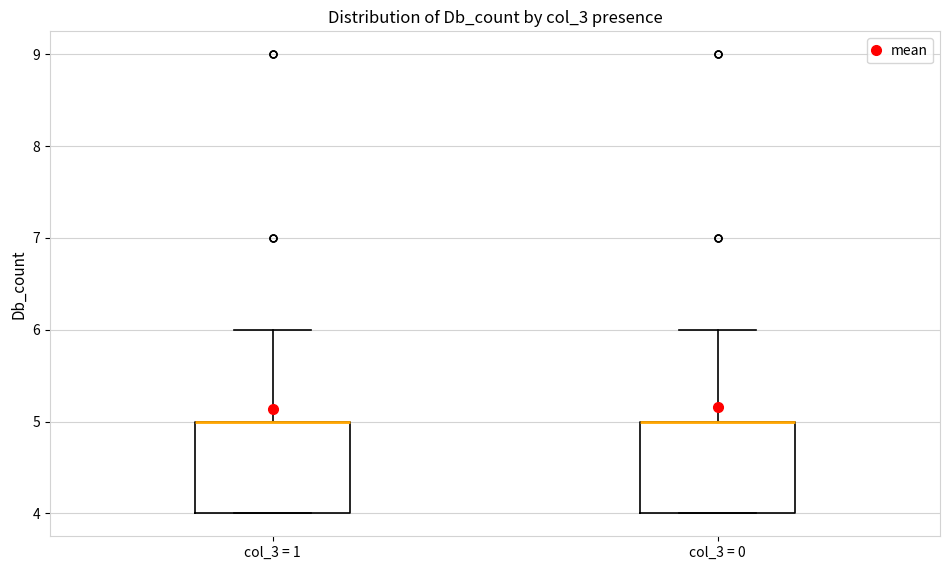

Reading left to right, read every box against the y-axis: the position of its median line, the range the box covers, and the ends of its whiskers. The values are not printed on the chart, so give them approximately, as read against the axis.

col_3 = 1: median 5 (drawn on the box's upper edge), box 4 to 5, whiskers 4 to 6
col_3 = 0: median 5 (drawn on the box's upper edge), box 4 to 5, whiskers 4 to 6